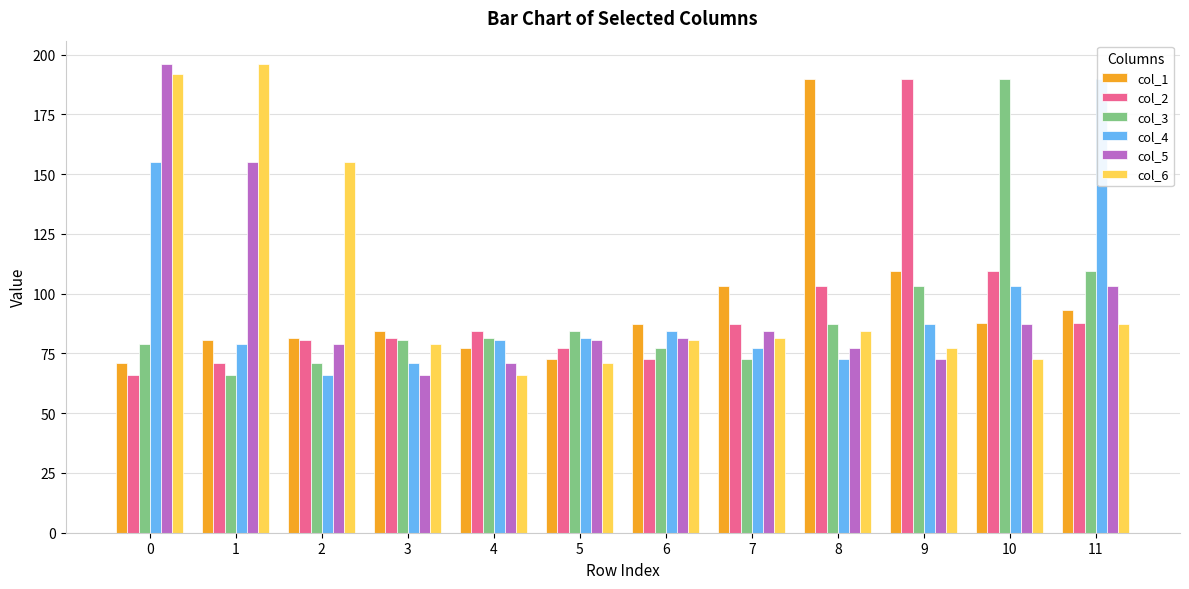

Rank the series by their maximum value, from lowest to highest.

col_1, col_2, col_3, col_4, col_5, col_6